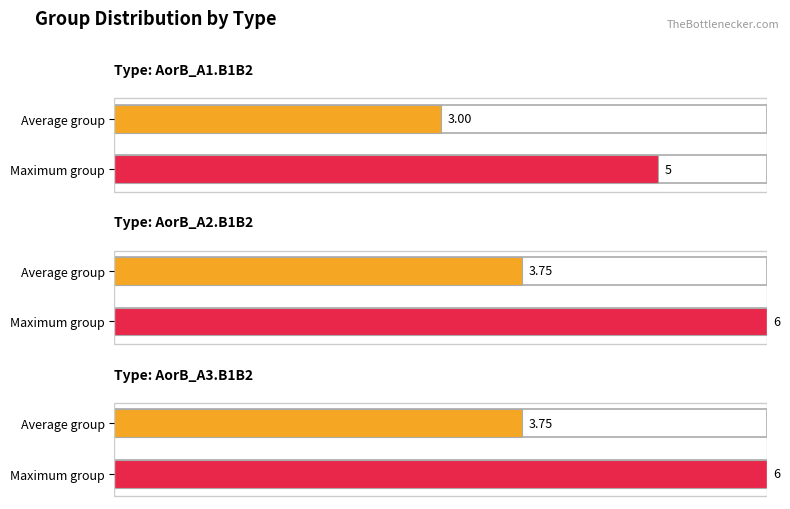

What is the difference between the second highest and second lowest values in the AorB_A1.B1B2 series?

2